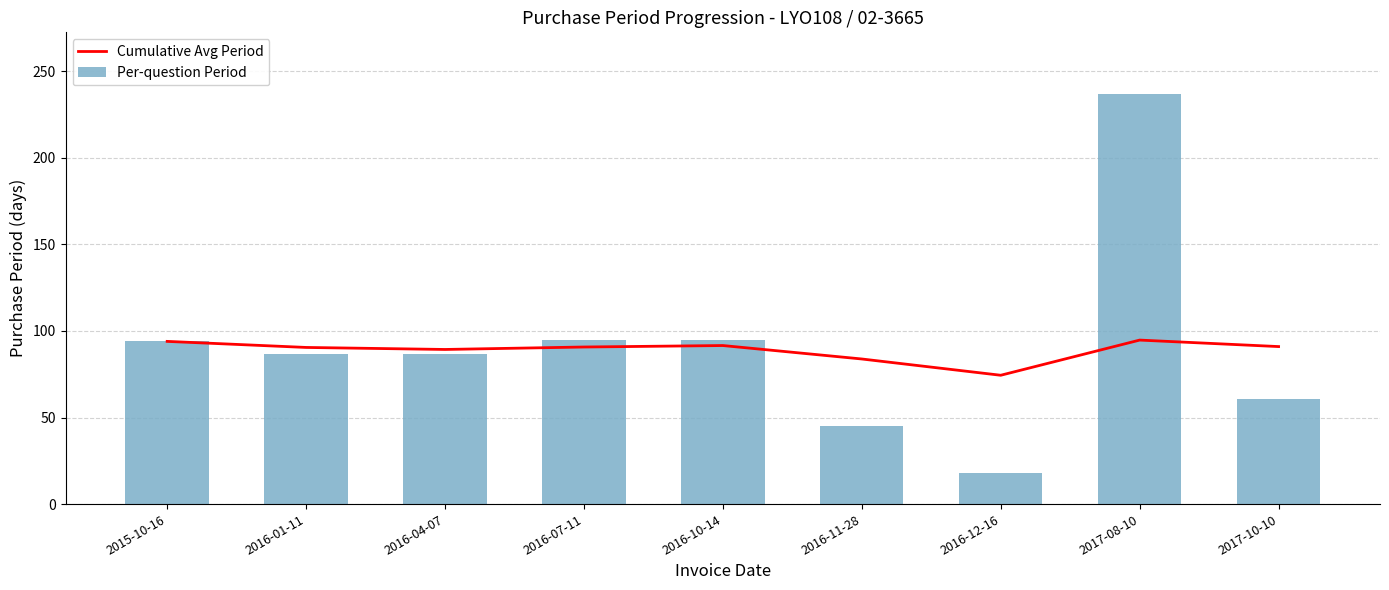

What position from the left is 2015-10-16?

1